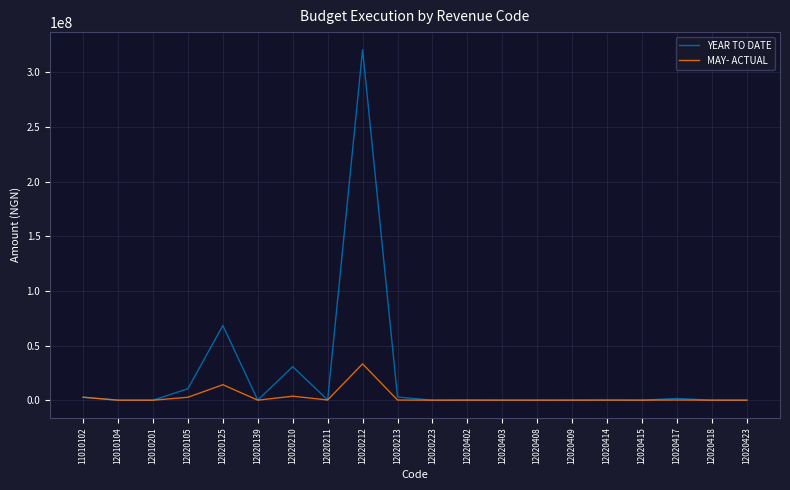

What is the highest value of the MAY- ACTUAL series?

33232000